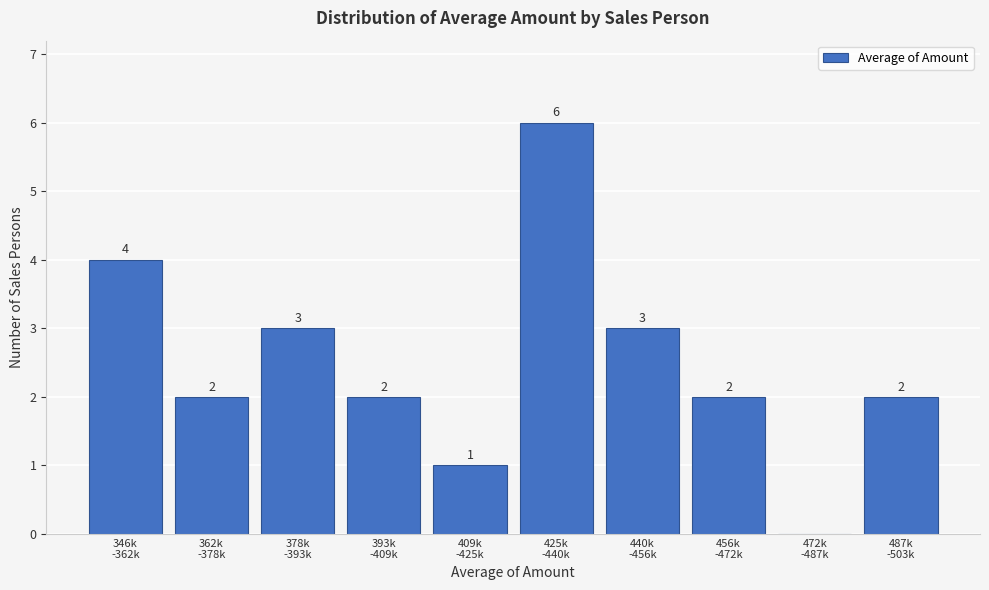

What is the maximum value shown in the chart?

6